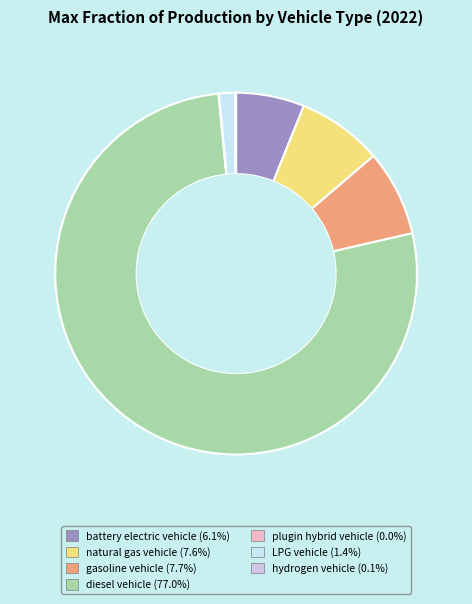

What is the majority slice?

diesel vehicle